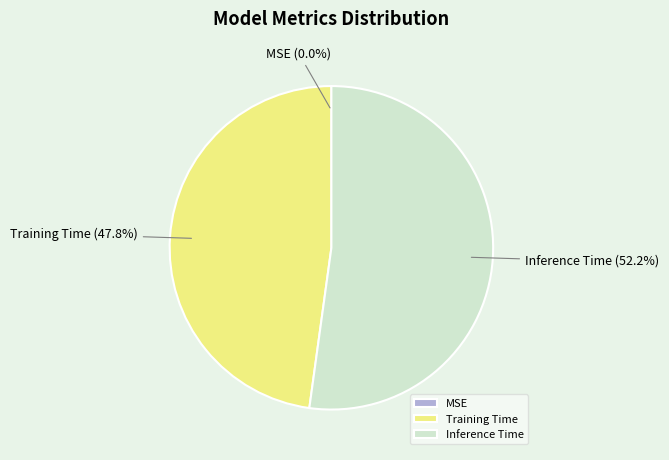

Between Training Time and Inference Time, which is larger?

Inference Time